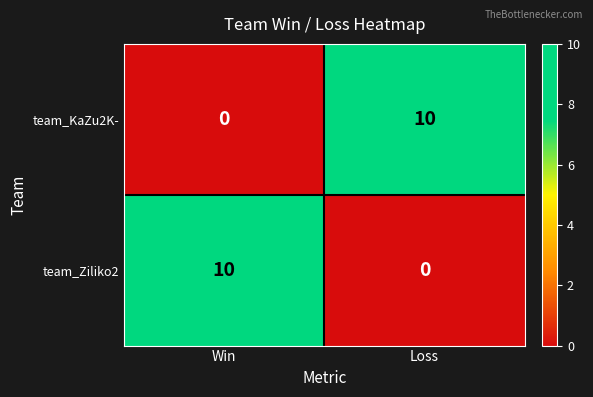

What is the total value across all series at Win?

10